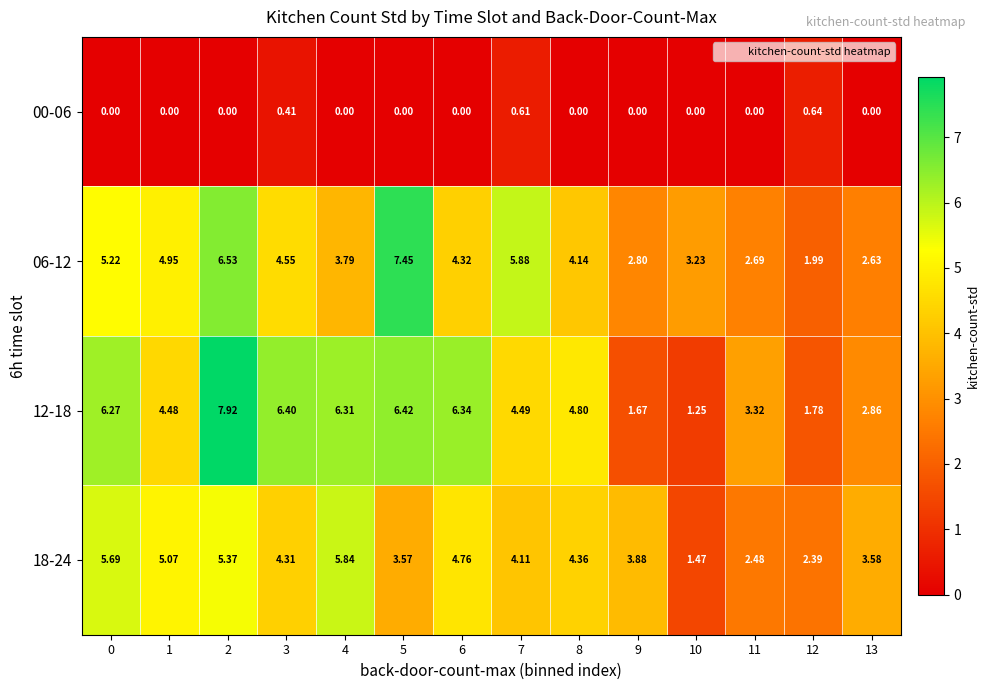

Is the value of 00-06 at 0 greater than the value of 18-24 at 2?

No